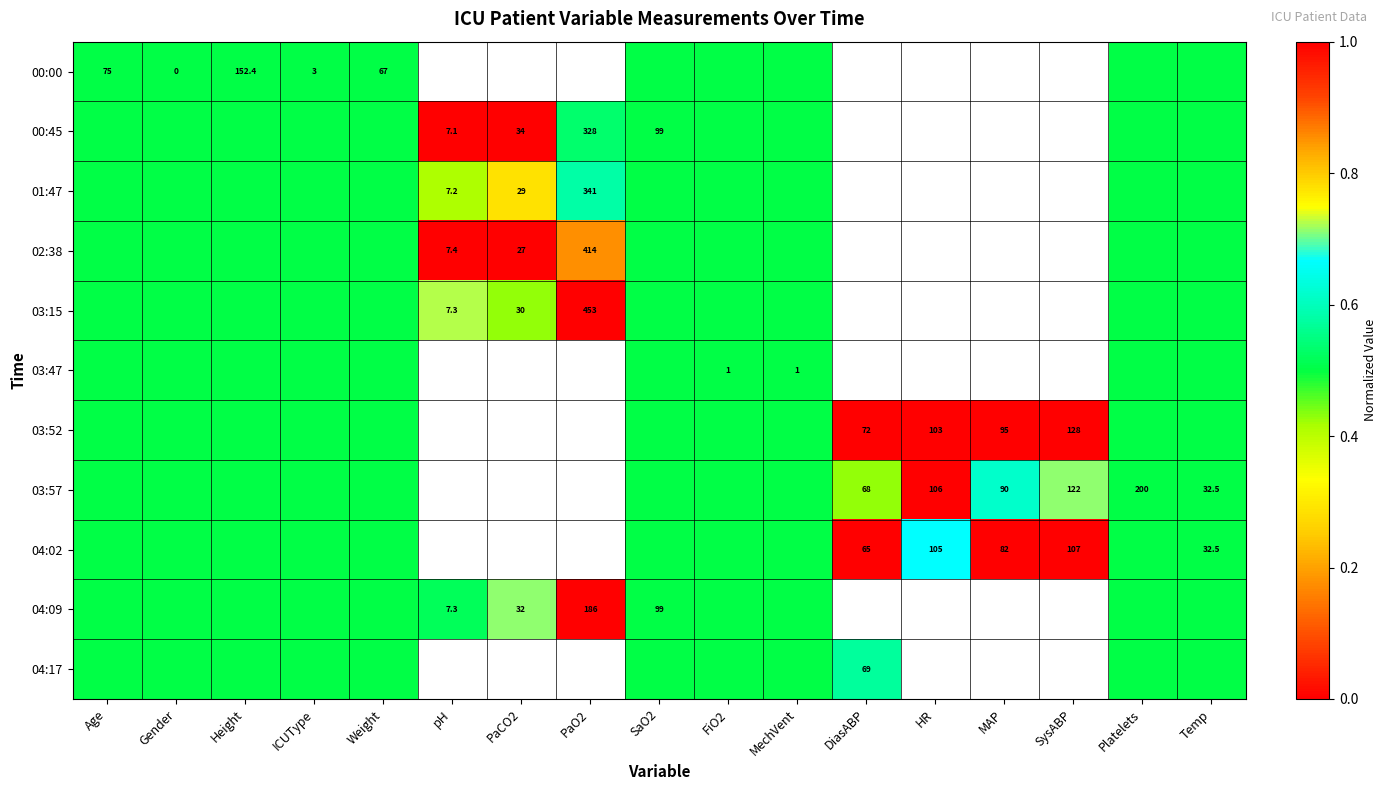

The value of 03:57 at SysABP is 67.2. True or false?

False